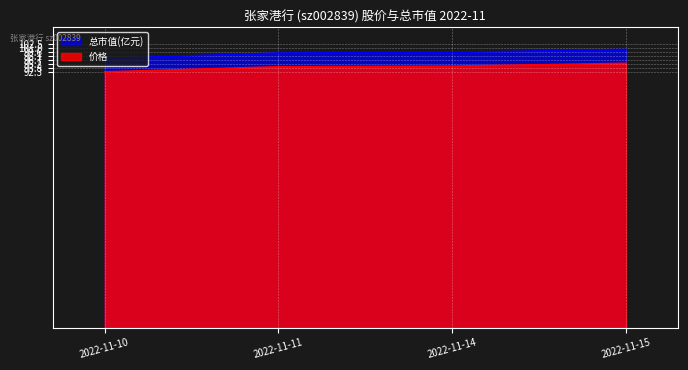

Which series changed the most between 2022-11-10 and 2022-11-11?

总市值(亿元)